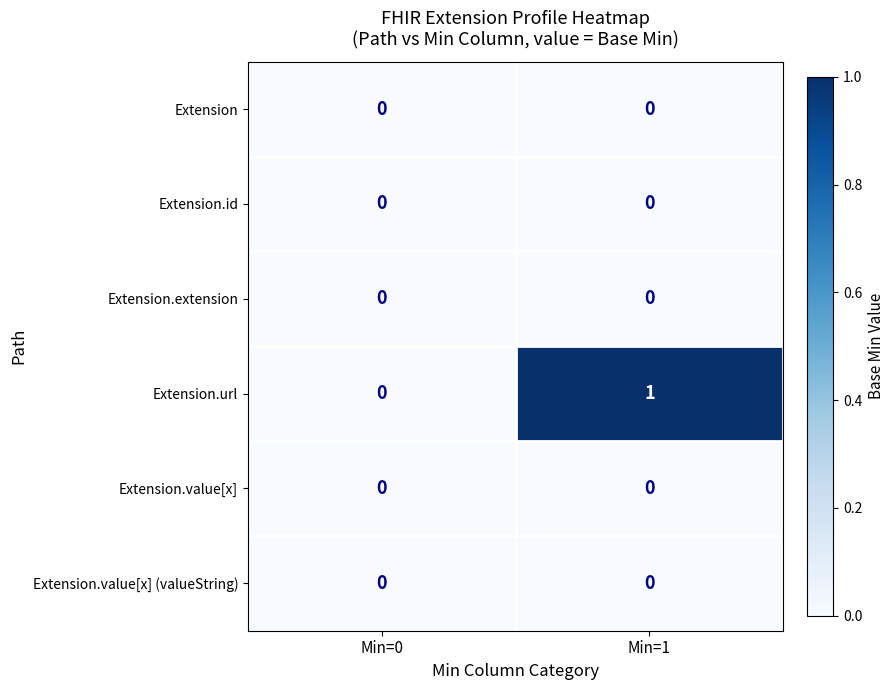

The Extension series shows 0 at Min=1. True or false?

True